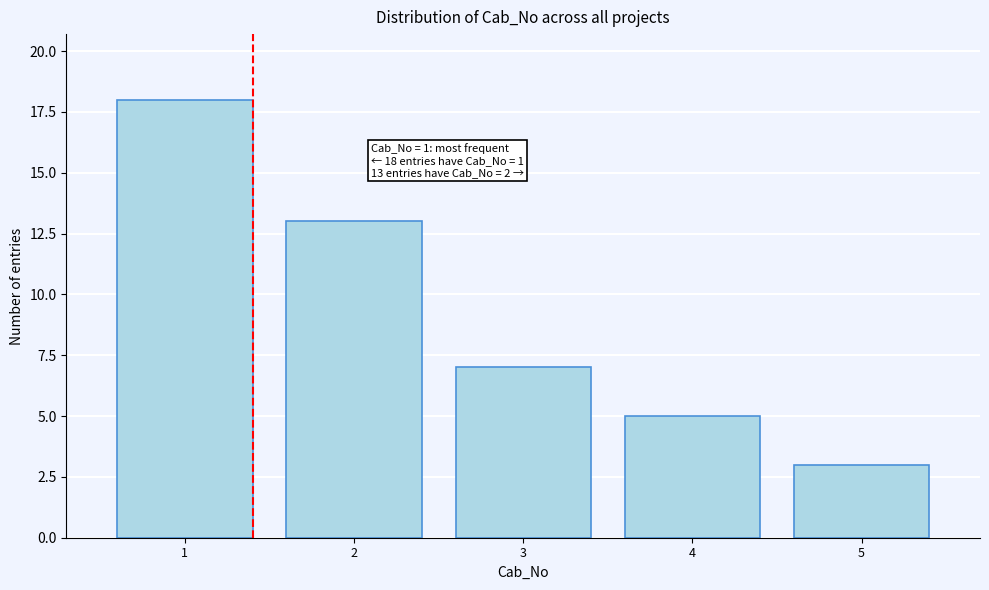

Reading left to right, extract all data points from this chart.

1=18	2=13	3=7	4=5	5=3